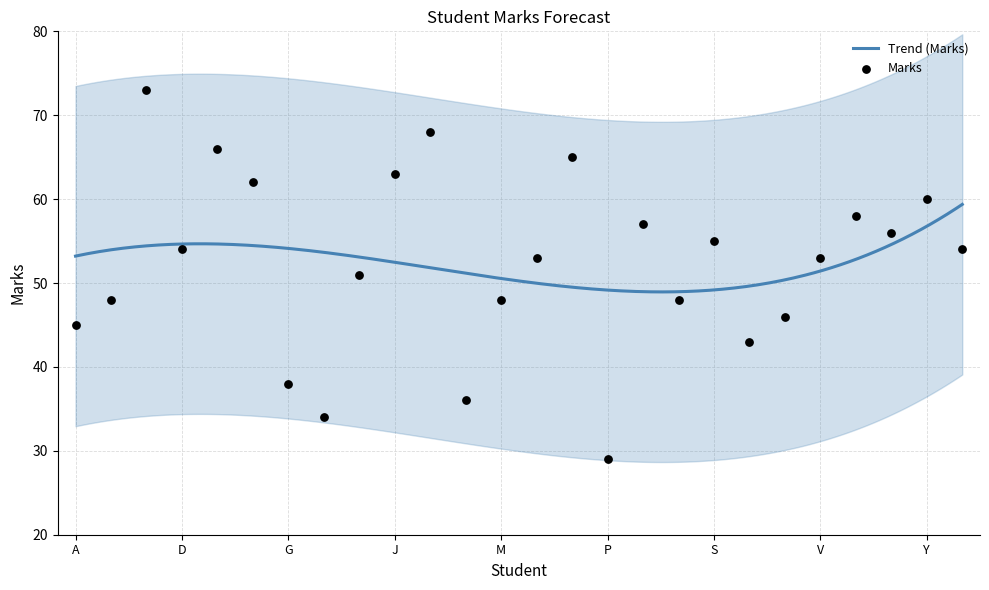

What is the ratio of the value at V to the value at M?

1.1